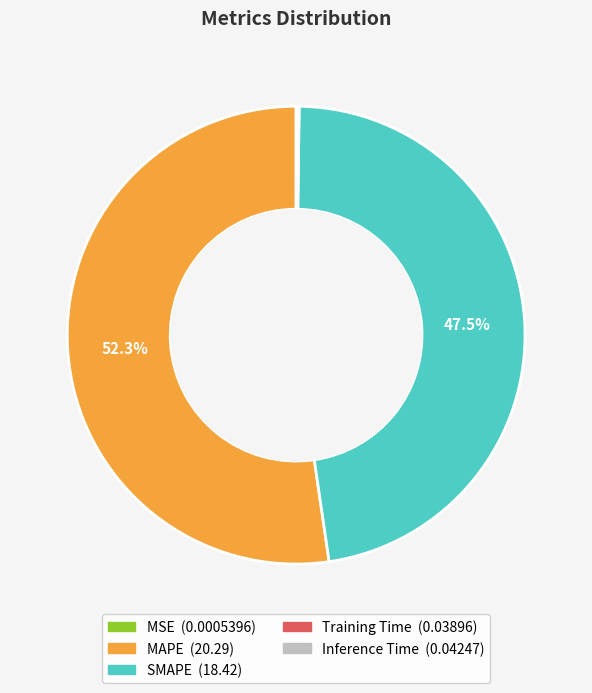

To the nearest percent, what is the average slice percentage?

20%